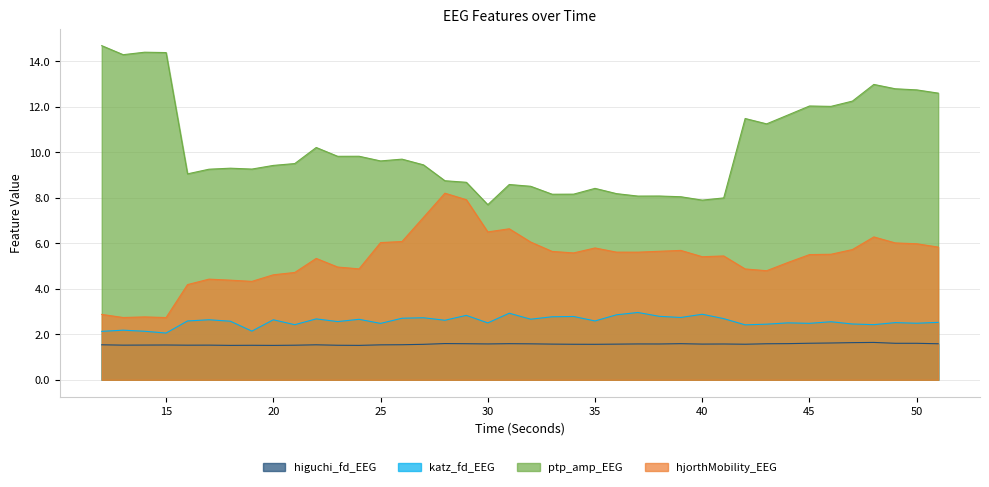

What is the highest value of the hjorthMobility_EEG series?

8.2